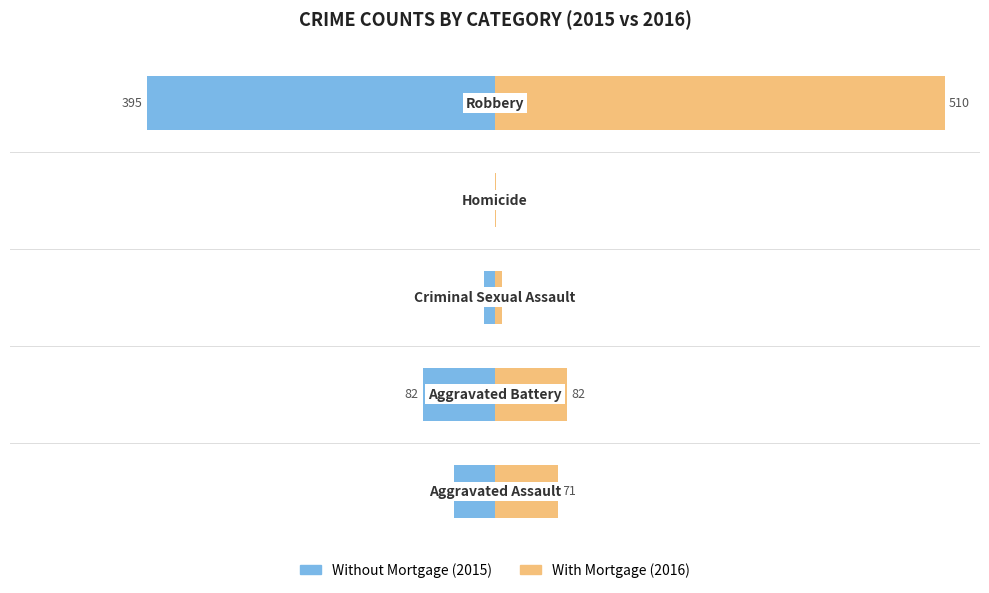

Reading left to right, transcribe all the data shown in this chart.

Without Mortgage: 0=-46	1=-82	2=-12	3=0	4=-395
With Mortgage: 0=71	1=82	2=8	3=1	4=510